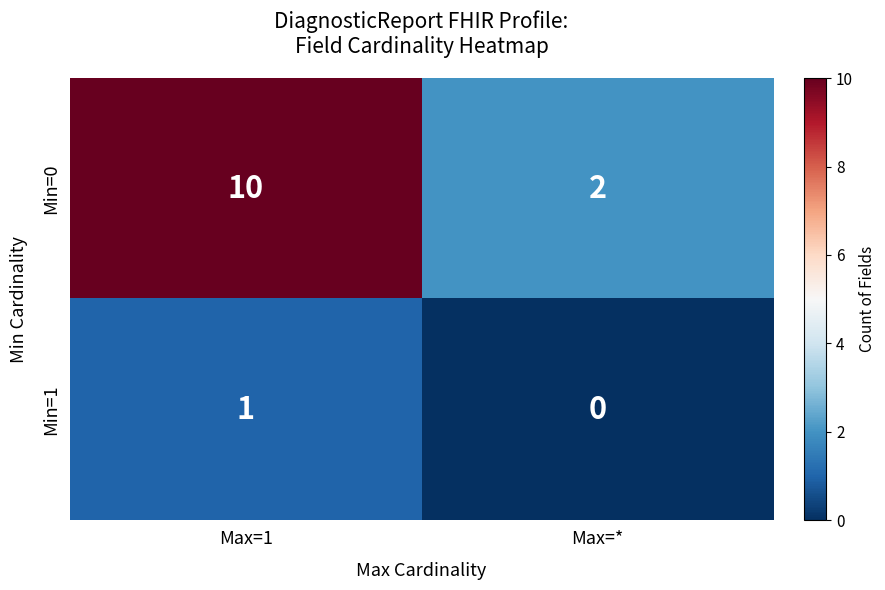

What is the average value of the Min=0 series?

6